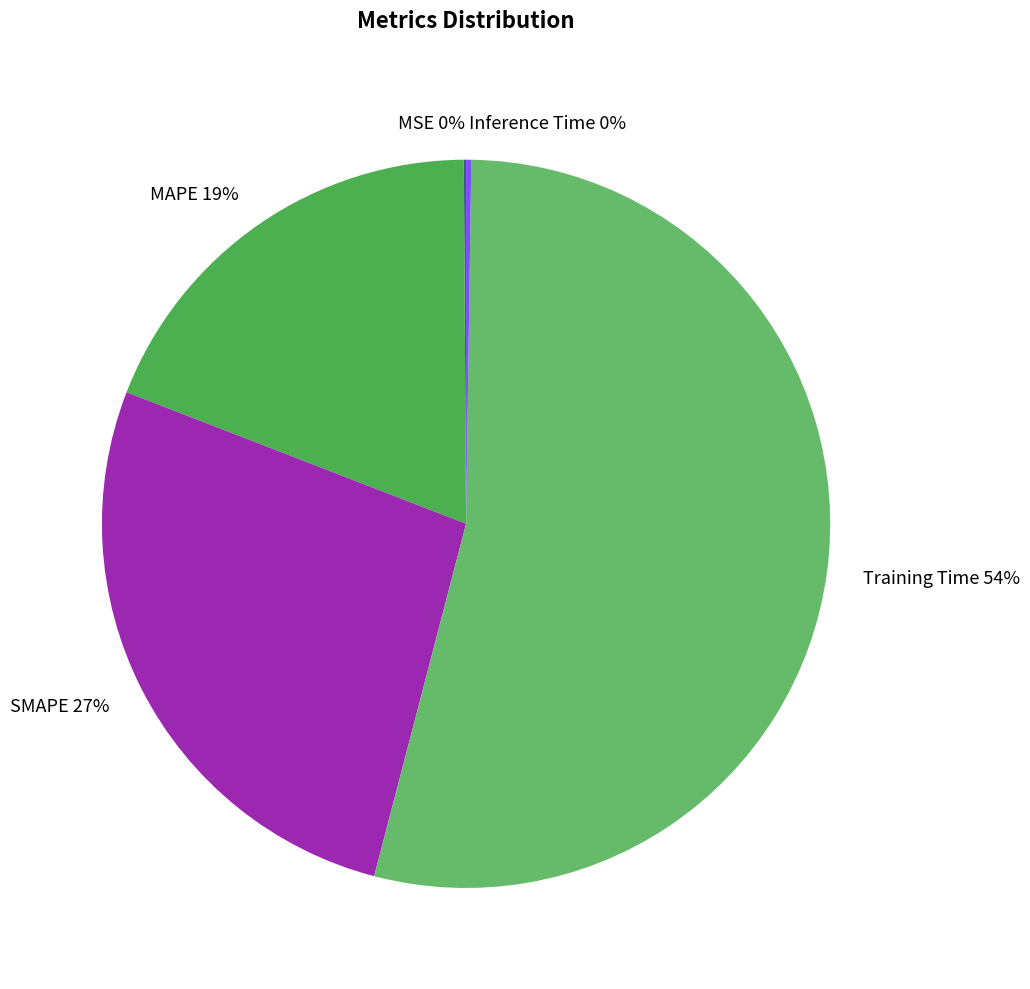

True or false: Training Time 54% accounts for 45% of the total.

False